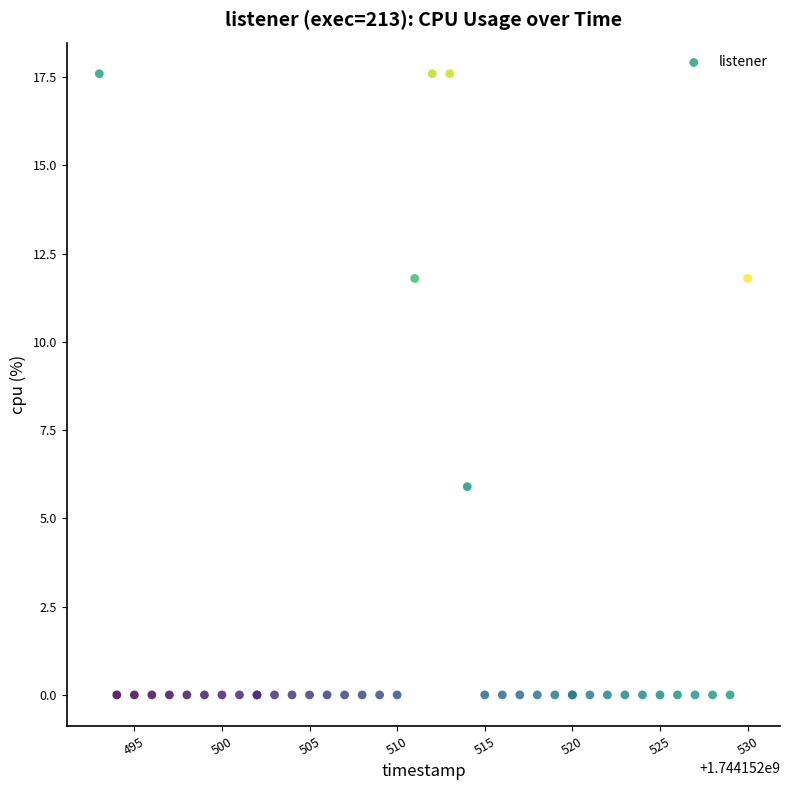

What Y value in the scatter plot is closest to 8?

5.9